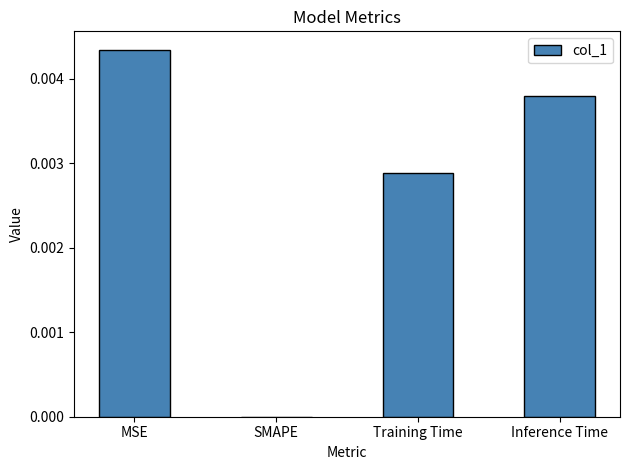

True or false: the data shows 0.0 at MSE.

True